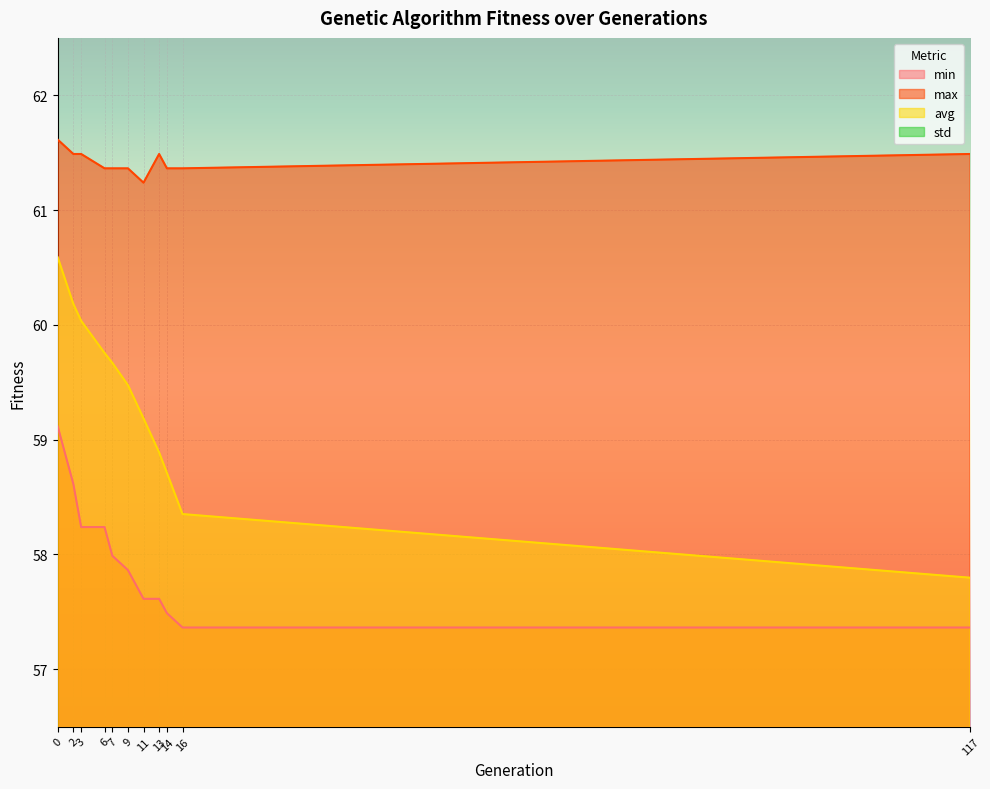

Reading left to right, transcribe all the data shown in this chart.

min: 0=59.1	2=58.6	3=58.2	6=58.2	7=58.0	9=57.9	11=57.6	13=57.6	14=57.5	16=57.4	117=57.4
max: 0=61.6	2=61.5	3=61.5	6=61.4	7=61.4	9=61.4	11=61.2	13=61.5	14=61.4	16=61.4	117=61.5
avg: 0=60.6	2=60.2	3=60.0	6=59.8	7=59.7	9=59.5	11=59.2	13=58.9	14=58.7	16=58.4	117=57.8
std: 0=0.4	2=0.5	3=0.5	6=0.6	7=0.6	9=0.6	11=0.7	13=0.8	14=0.8	16=0.9	117=1.0